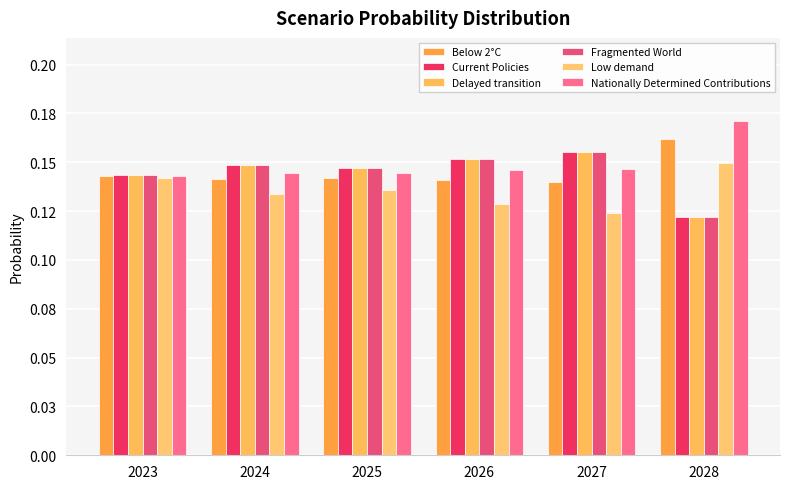

Reading left to right, extract all data points from this chart.

Below 2°C: 0.1	0.1	0.1	0.1	0.1	0.2
Current Policies: 0.1	0.1	0.1	0.2	0.2	0.1
Delayed transition: 0.1	0.1	0.1	0.2	0.2	0.1
Fragmented World: 0.1	0.1	0.1	0.2	0.2	0.1
Low demand: 0.1	0.1	0.1	0.1	0.1	0.1
Nationally Determined Contributions: 0.1	0.1	0.1	0.1	0.1	0.2